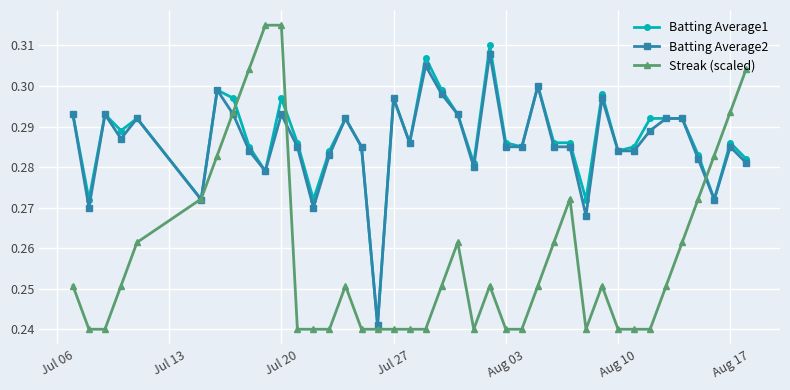

At how many categories does at least one series exceed 0?

40